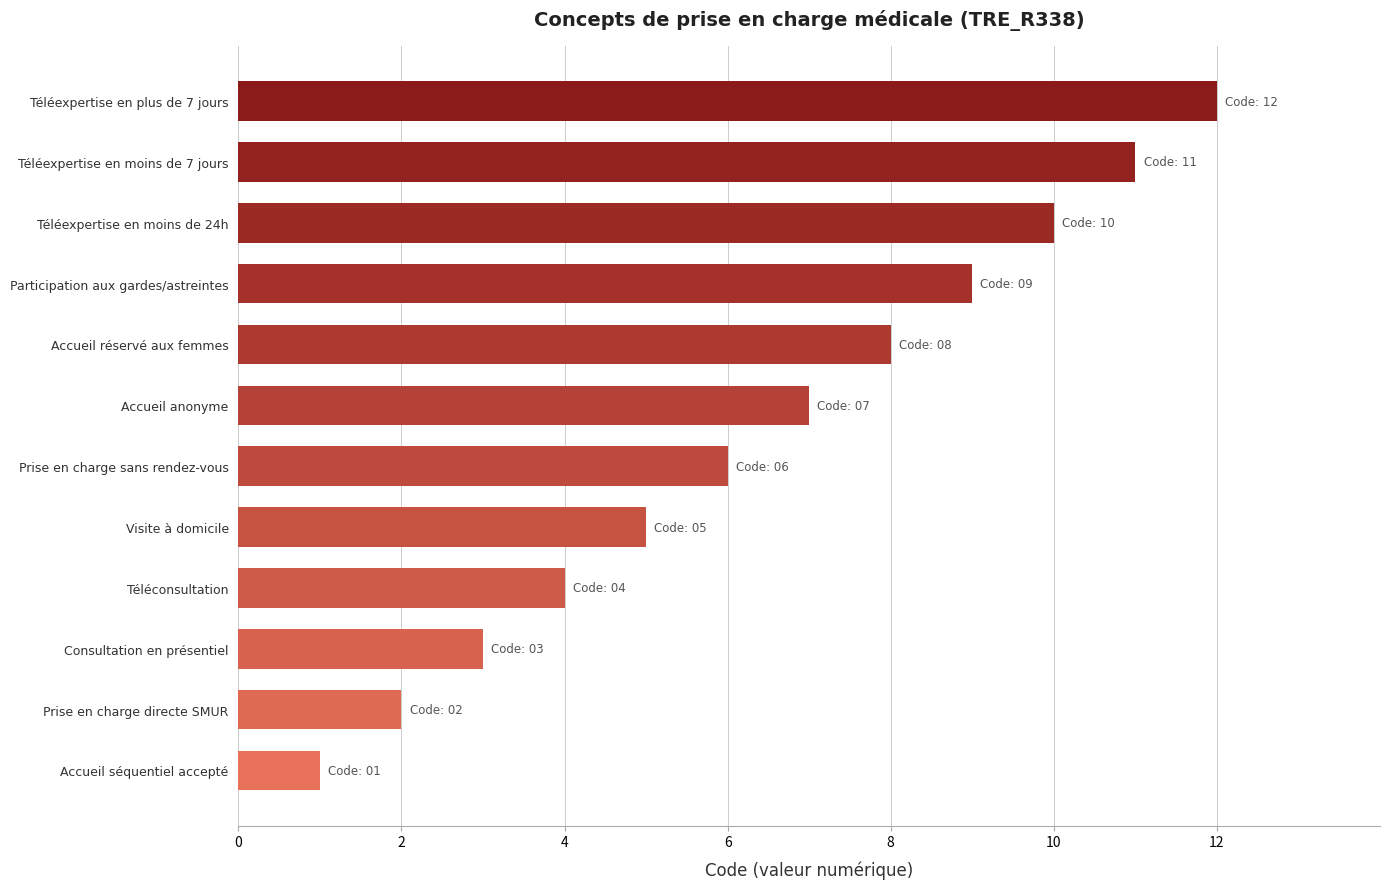

What is the maximum value shown in the chart?

12